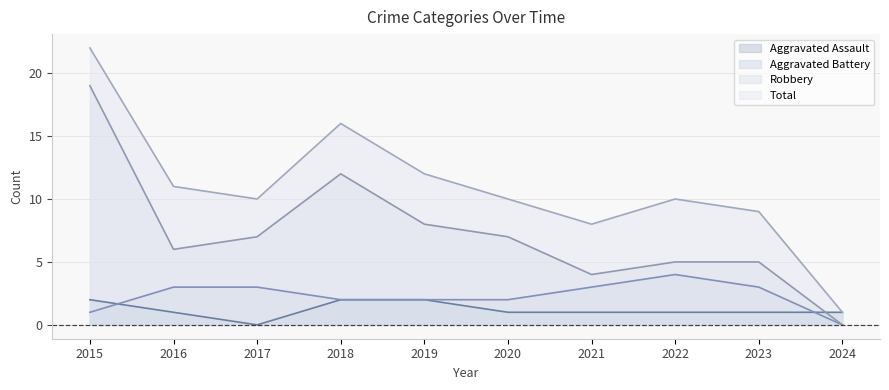

The Aggravated Battery series shows 4 at 2022. True or false?

True